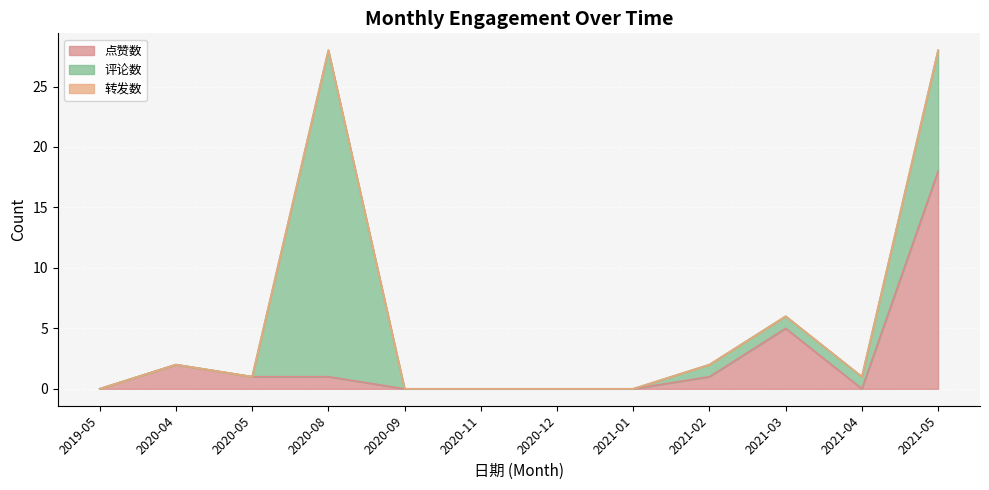

At which label does 评论数 reach its peak?

2020-08